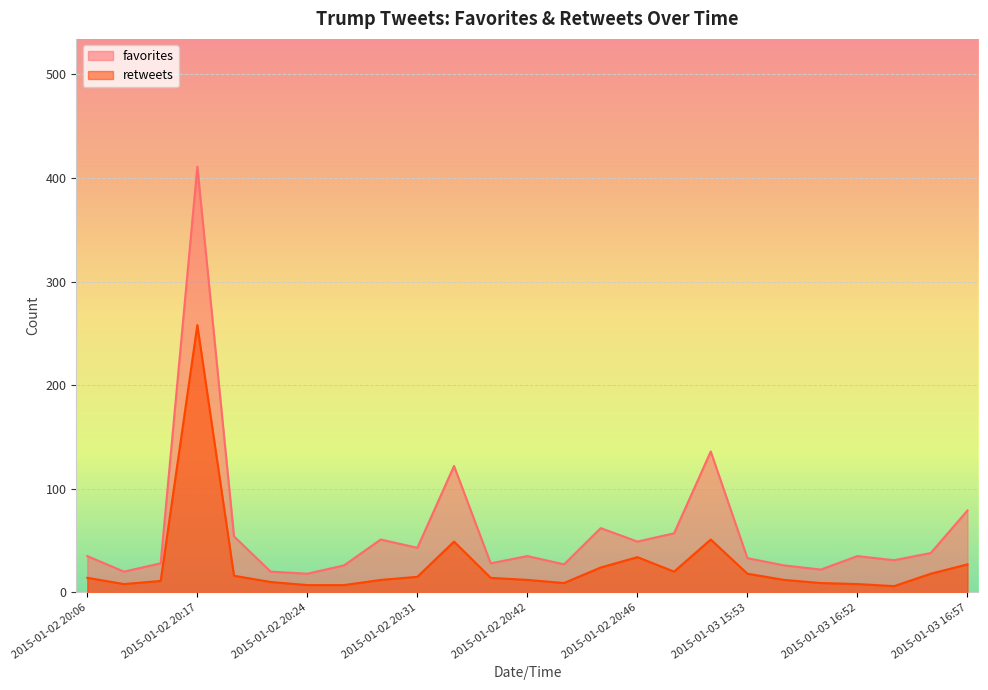

True or false: retweets has more than 0 interior local peaks.

True